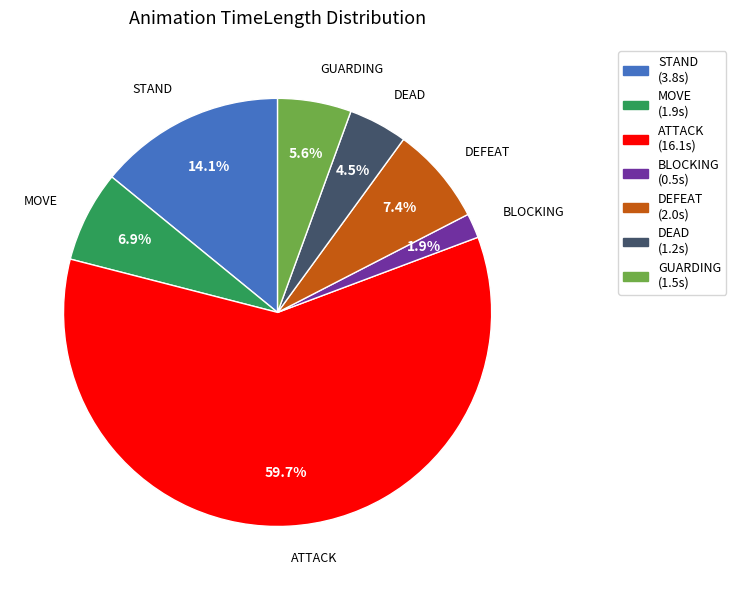

How many segments does this pie chart have?

7